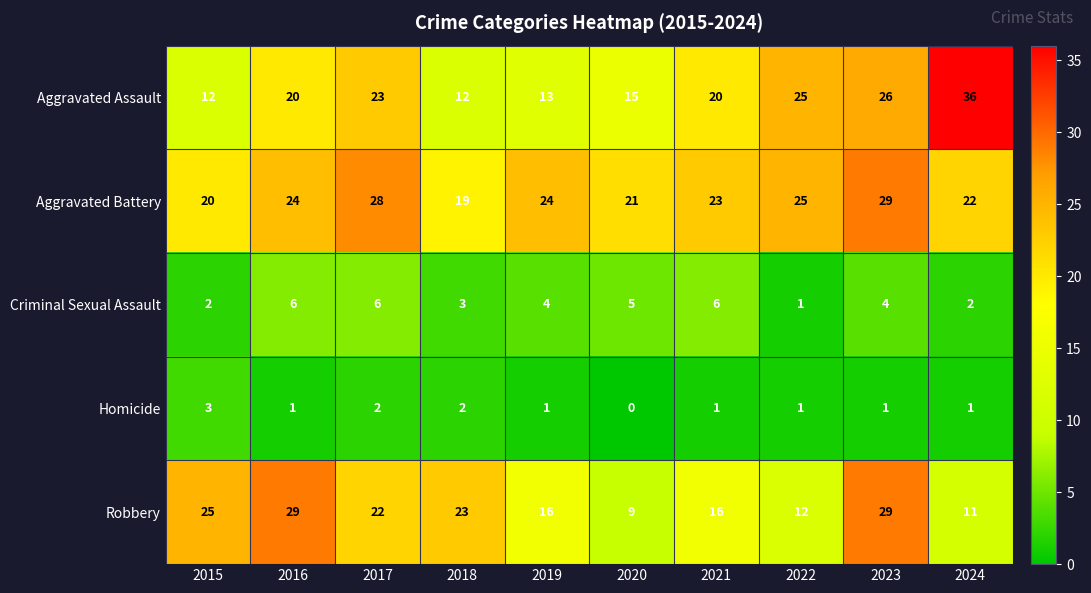

Rank the series at 2019 from highest to lowest value.

Aggravated Battery, Robbery, Aggravated Assault, Criminal Sexual Assault, Homicide